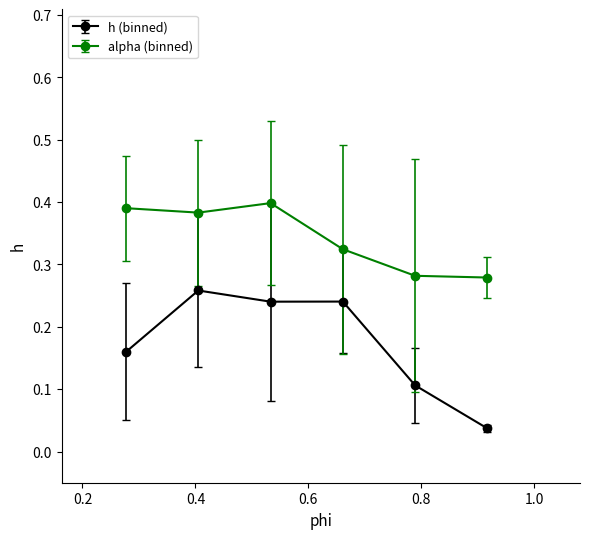

At how many categories does at least one series exceed 0?

6